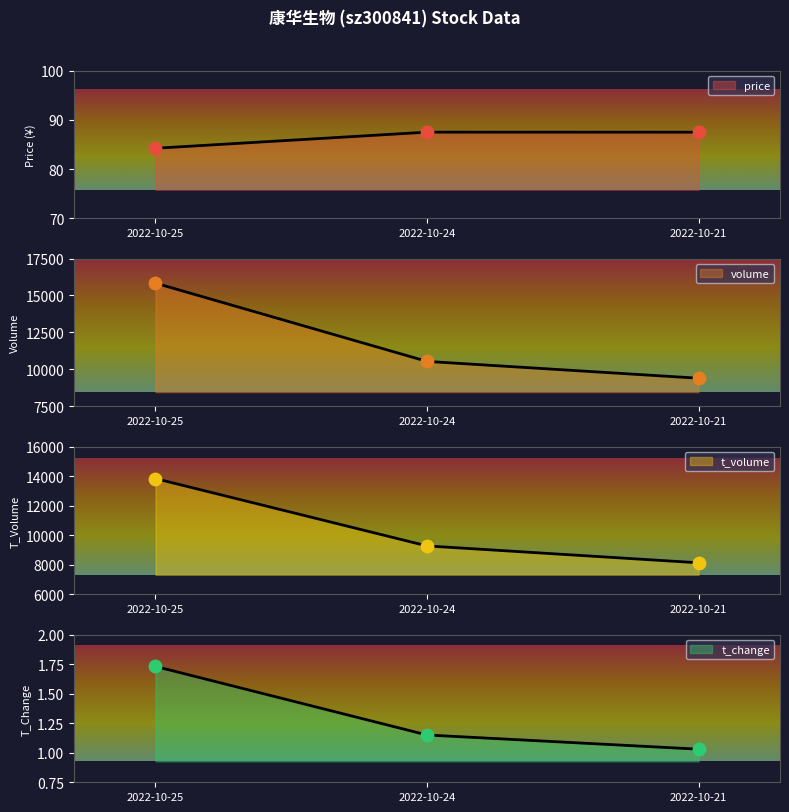

Is the value of t_volume at 2022-10-21 greater than the value of volume at 2022-10-24?

No